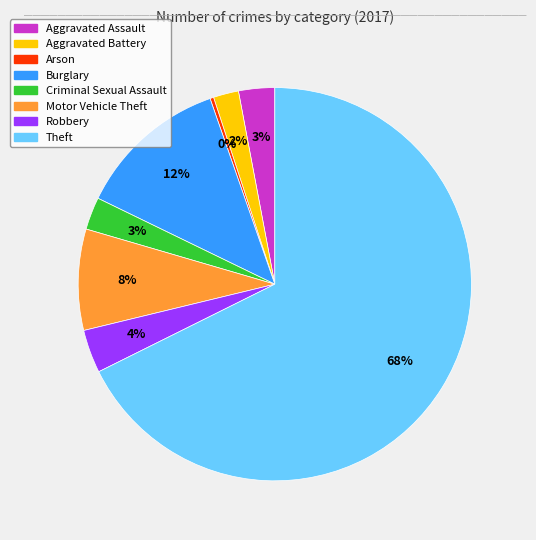

To the nearest percent, what is the difference between the Aggravated Battery and Theft slice percentages?

66%